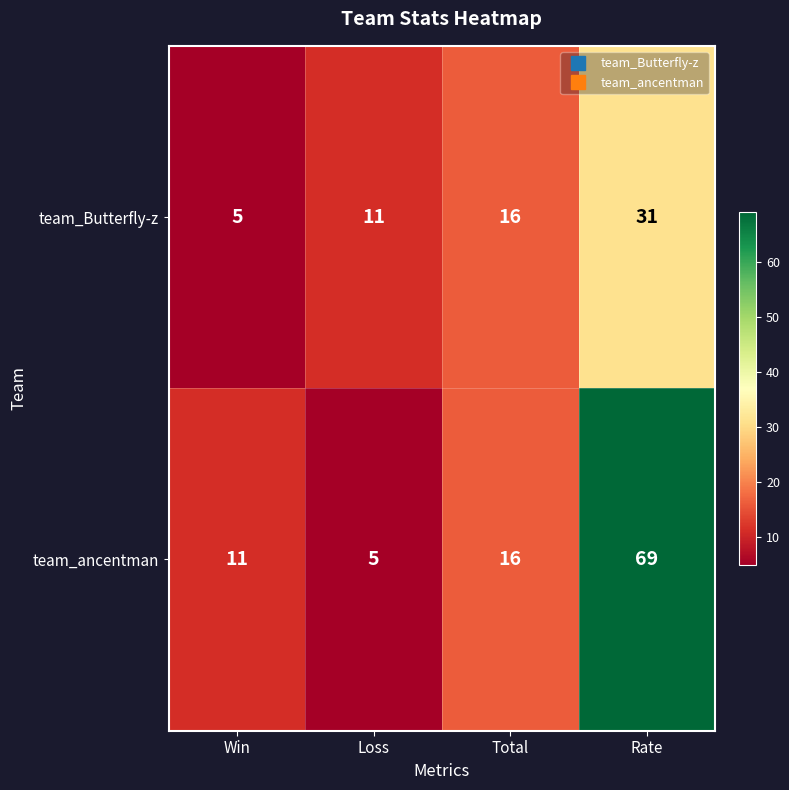

How many values in the team_Butterfly-z series are below 16?

2